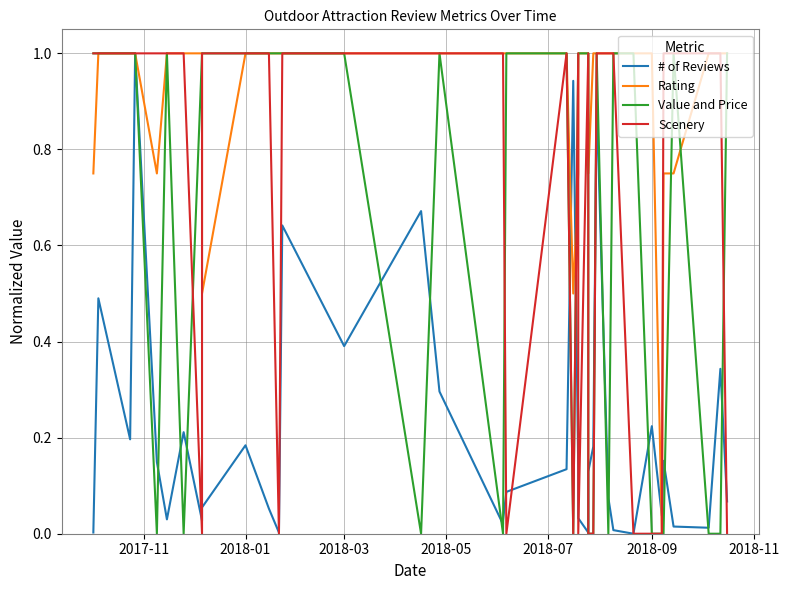

List the series in order of their peak value, lowest first.

# of Reviews, Rating, Value and Price, Scenery